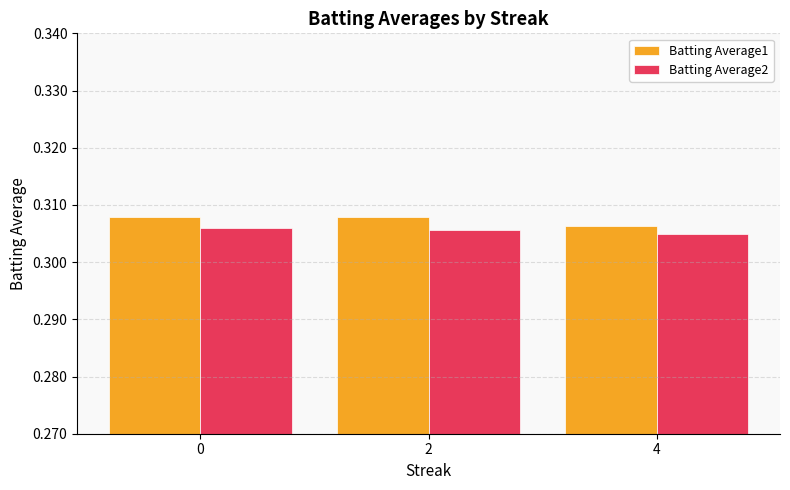

At how many categories does at least one series exceed 0?

3